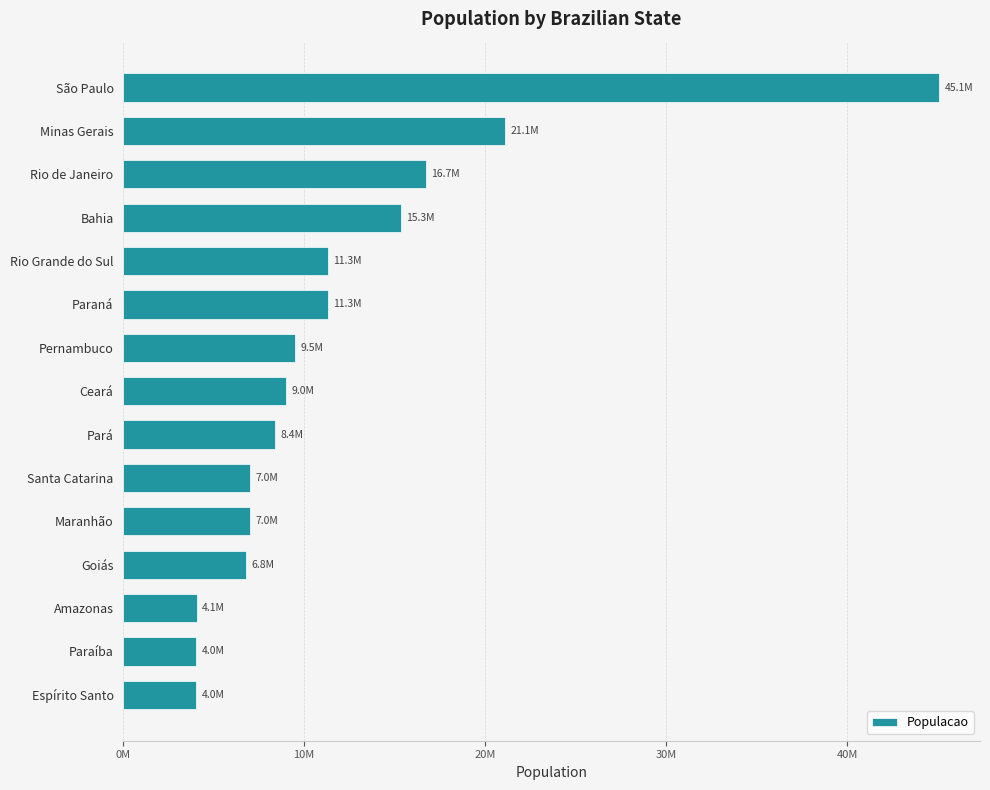

Does the chart contain any negative values?

No